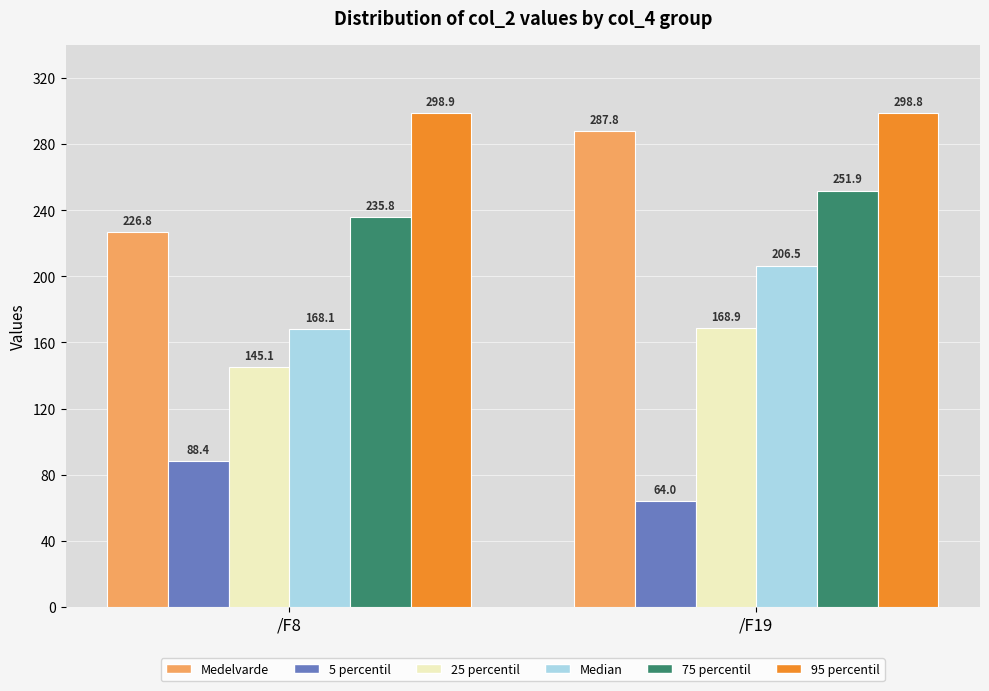

Reading left to right, extract all data points from this chart.

Medelvarde: 226.8	287.8
5 percentil: 88.4	64.0
25 percentil: 145.1	168.9
Median: 168.1	206.5
75 percentil: 235.8	251.9
95 percentil: 298.9	298.8